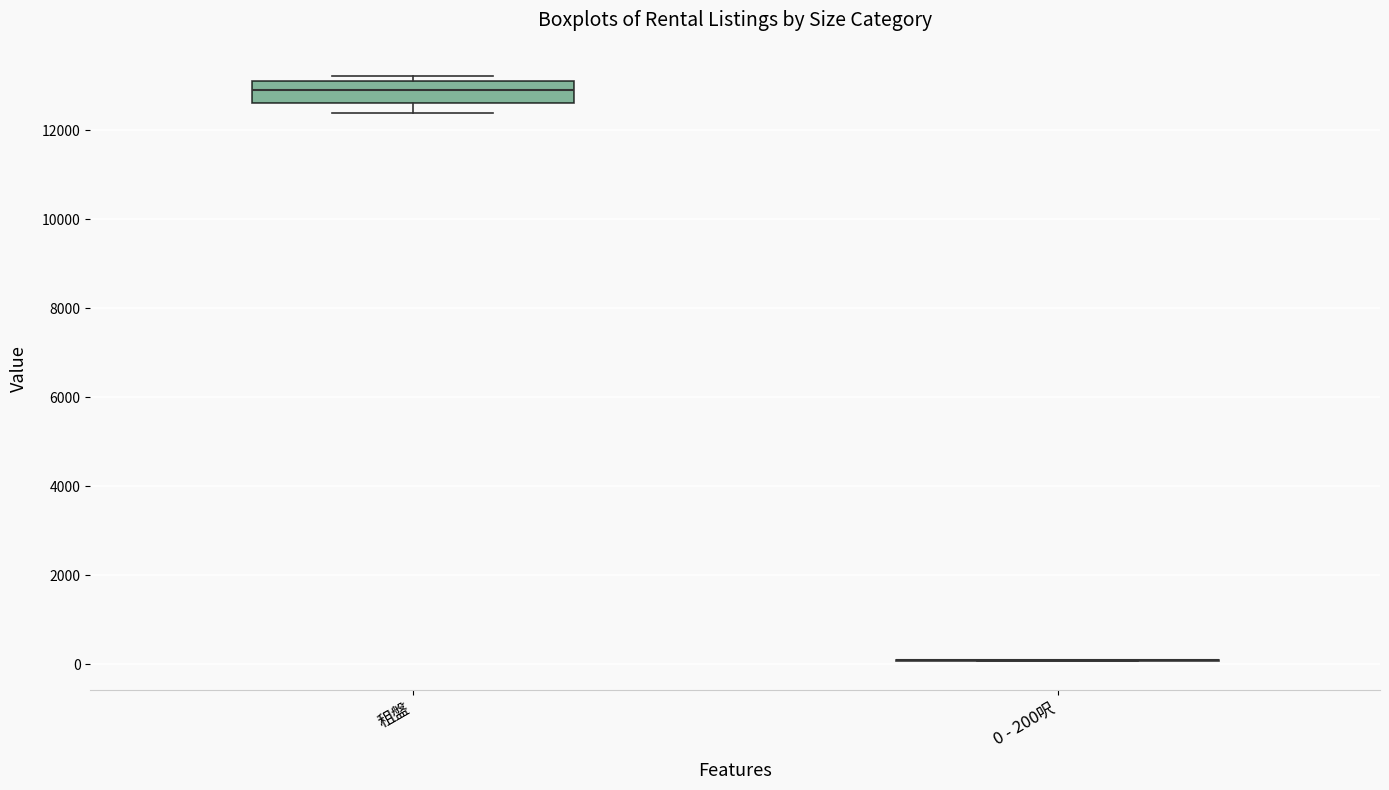

Reading left to right, transcribe this box plot: for each box, give where its median line is, the range the box spans, and where its two whiskers end, as read against the y-axis. The values are not printed on the chart, so give them approximately, as read against the axis.

租盤: median 13000, box 12600 to 13200, whiskers 12400 to 13200 (just above the box's upper edge)
0 - 200呎: box collapsed to a line at 0, whiskers 0 to 200